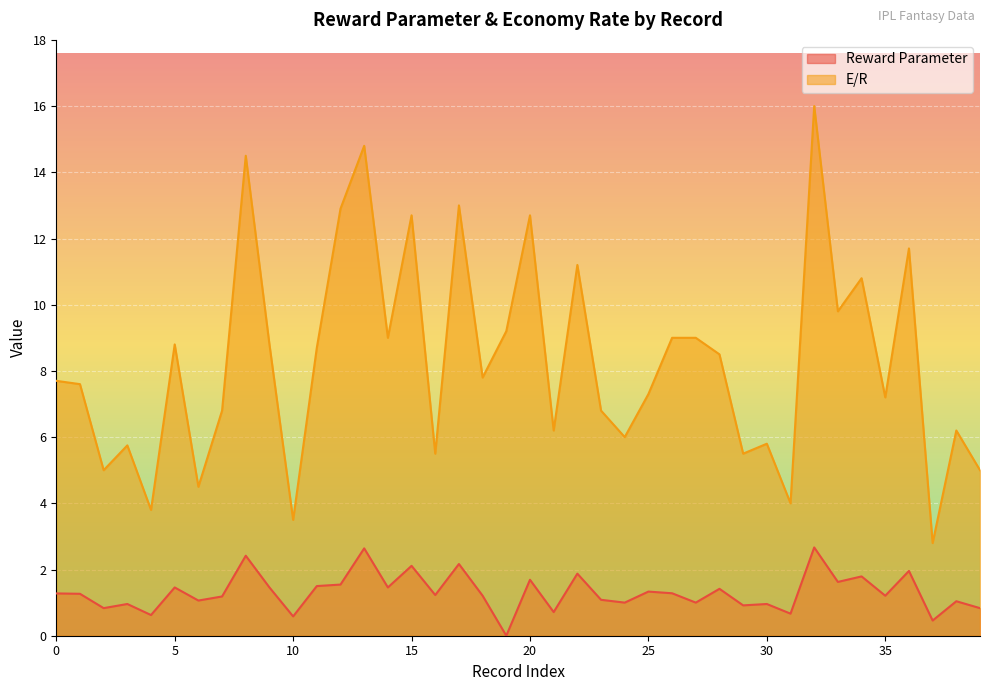

True or false: Reward Parameter and E/R cross at least once.

False